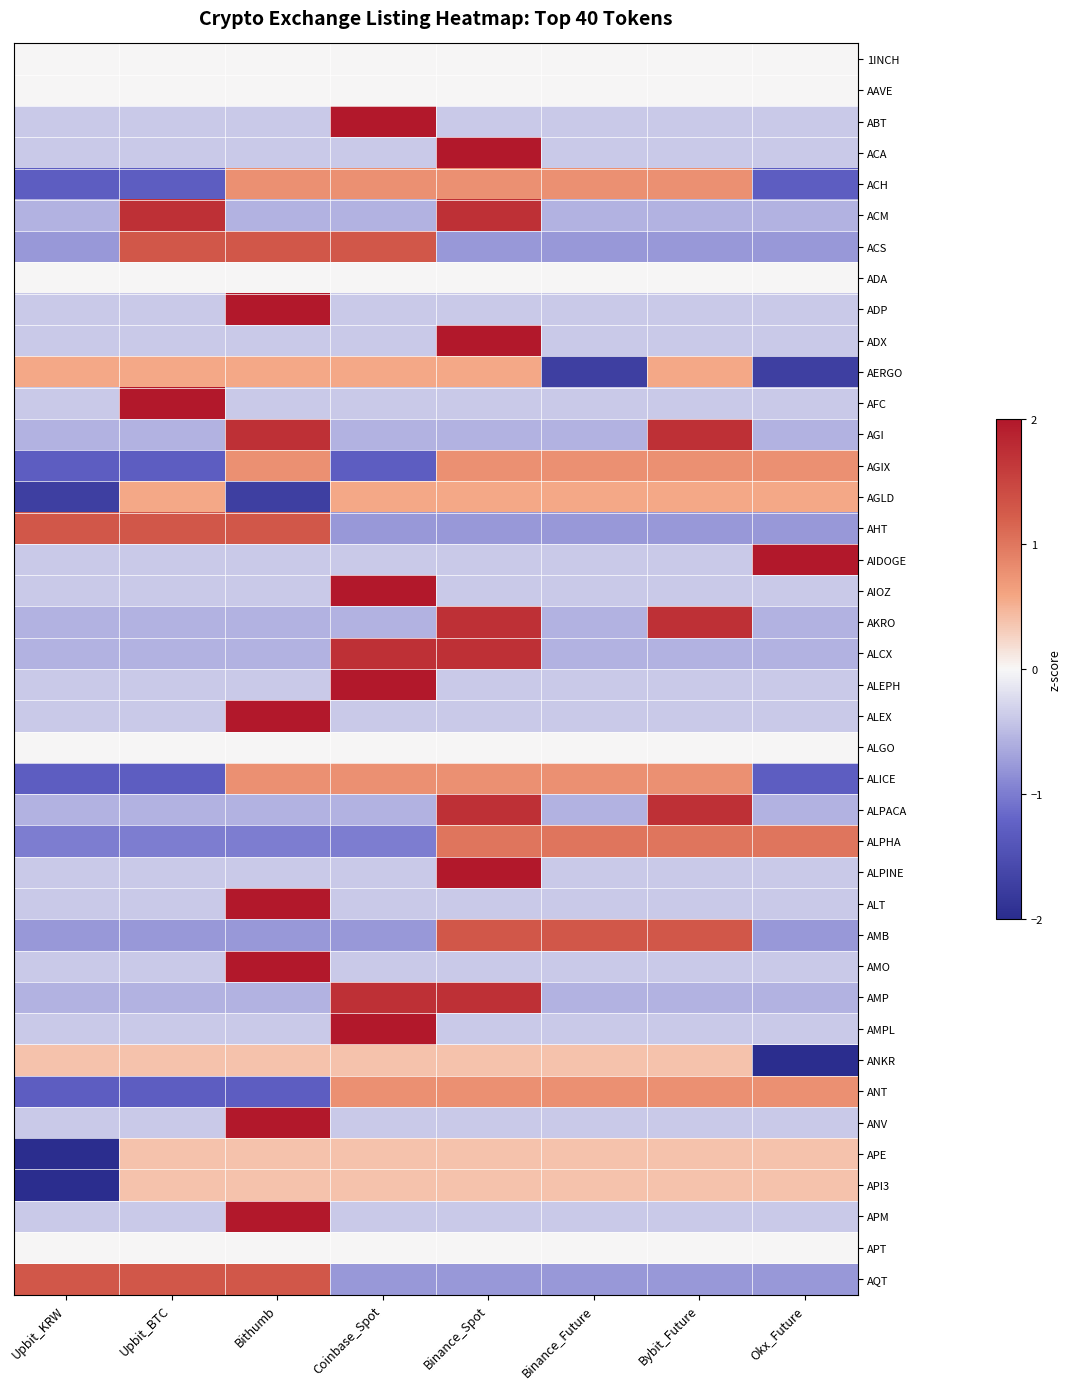

Reading left to right, what are all the values shown in this chart?

1INCH: Upbit_KRW=0.0	Upbit_BTC=0.0	Bithumb=0.0	Coinbase_Spot=0.0	Binance_Spot=0.0	Binance_Future=0.0	Bybit_Future=0.0	Okx_Future=0.0
AAVE: Upbit_KRW=0.0	Upbit_BTC=0.0	Bithumb=0.0	Coinbase_Spot=0.0	Binance_Spot=0.0	Binance_Future=0.0	Bybit_Future=0.0	Okx_Future=0.0
ABT: Upbit_KRW=-0.4	Upbit_BTC=-0.4	Bithumb=-0.4	Coinbase_Spot=2.6	Binance_Spot=-0.4	Binance_Future=-0.4	Bybit_Future=-0.4	Okx_Future=-0.4
ACA: Upbit_KRW=-0.4	Upbit_BTC=-0.4	Bithumb=-0.4	Coinbase_Spot=-0.4	Binance_Spot=2.6	Binance_Future=-0.4	Bybit_Future=-0.4	Okx_Future=-0.4
ACH: Upbit_KRW=-1.3	Upbit_BTC=-1.3	Bithumb=0.8	Coinbase_Spot=0.8	Binance_Spot=0.8	Binance_Future=0.8	Bybit_Future=0.8	Okx_Future=-1.3
ACM: Upbit_KRW=-0.6	Upbit_BTC=1.7	Bithumb=-0.6	Coinbase_Spot=-0.6	Binance_Spot=1.7	Binance_Future=-0.6	Bybit_Future=-0.6	Okx_Future=-0.6
ACS: Upbit_KRW=-0.8	Upbit_BTC=1.3	Bithumb=1.3	Coinbase_Spot=1.3	Binance_Spot=-0.8	Binance_Future=-0.8	Bybit_Future=-0.8	Okx_Future=-0.8
ADA: Upbit_KRW=0.0	Upbit_BTC=0.0	Bithumb=0.0	Coinbase_Spot=0.0	Binance_Spot=0.0	Binance_Future=0.0	Bybit_Future=0.0	Okx_Future=0.0
ADP: Upbit_KRW=-0.4	Upbit_BTC=-0.4	Bithumb=2.6	Coinbase_Spot=-0.4	Binance_Spot=-0.4	Binance_Future=-0.4	Bybit_Future=-0.4	Okx_Future=-0.4
ADX: Upbit_KRW=-0.4	Upbit_BTC=-0.4	Bithumb=-0.4	Coinbase_Spot=-0.4	Binance_Spot=2.6	Binance_Future=-0.4	Bybit_Future=-0.4	Okx_Future=-0.4
AERGO: Upbit_KRW=0.6	Upbit_BTC=0.6	Bithumb=0.6	Coinbase_Spot=0.6	Binance_Spot=0.6	Binance_Future=-1.7	Bybit_Future=0.6	Okx_Future=-1.7
AFC: Upbit_KRW=-0.4	Upbit_BTC=2.6	Bithumb=-0.4	Coinbase_Spot=-0.4	Binance_Spot=-0.4	Binance_Future=-0.4	Bybit_Future=-0.4	Okx_Future=-0.4
AGI: Upbit_KRW=-0.6	Upbit_BTC=-0.6	Bithumb=1.7	Coinbase_Spot=-0.6	Binance_Spot=-0.6	Binance_Future=-0.6	Bybit_Future=1.7	Okx_Future=-0.6
AGIX: Upbit_KRW=-1.3	Upbit_BTC=-1.3	Bithumb=0.8	Coinbase_Spot=-1.3	Binance_Spot=0.8	Binance_Future=0.8	Bybit_Future=0.8	Okx_Future=0.8
AGLD: Upbit_KRW=-1.7	Upbit_BTC=0.6	Bithumb=-1.7	Coinbase_Spot=0.6	Binance_Spot=0.6	Binance_Future=0.6	Bybit_Future=0.6	Okx_Future=0.6
AHT: Upbit_KRW=1.3	Upbit_BTC=1.3	Bithumb=1.3	Coinbase_Spot=-0.8	Binance_Spot=-0.8	Binance_Future=-0.8	Bybit_Future=-0.8	Okx_Future=-0.8
AIDOGE: Upbit_KRW=-0.4	Upbit_BTC=-0.4	Bithumb=-0.4	Coinbase_Spot=-0.4	Binance_Spot=-0.4	Binance_Future=-0.4	Bybit_Future=-0.4	Okx_Future=2.6
AIOZ: Upbit_KRW=-0.4	Upbit_BTC=-0.4	Bithumb=-0.4	Coinbase_Spot=2.6	Binance_Spot=-0.4	Binance_Future=-0.4	Bybit_Future=-0.4	Okx_Future=-0.4
AKRO: Upbit_KRW=-0.6	Upbit_BTC=-0.6	Bithumb=-0.6	Coinbase_Spot=-0.6	Binance_Spot=1.7	Binance_Future=-0.6	Bybit_Future=1.7	Okx_Future=-0.6
ALCX: Upbit_KRW=-0.6	Upbit_BTC=-0.6	Bithumb=-0.6	Coinbase_Spot=1.7	Binance_Spot=1.7	Binance_Future=-0.6	Bybit_Future=-0.6	Okx_Future=-0.6
ALEPH: Upbit_KRW=-0.4	Upbit_BTC=-0.4	Bithumb=-0.4	Coinbase_Spot=2.6	Binance_Spot=-0.4	Binance_Future=-0.4	Bybit_Future=-0.4	Okx_Future=-0.4
ALEX: Upbit_KRW=-0.4	Upbit_BTC=-0.4	Bithumb=2.6	Coinbase_Spot=-0.4	Binance_Spot=-0.4	Binance_Future=-0.4	Bybit_Future=-0.4	Okx_Future=-0.4
ALGO: Upbit_KRW=0.0	Upbit_BTC=0.0	Bithumb=0.0	Coinbase_Spot=0.0	Binance_Spot=0.0	Binance_Future=0.0	Bybit_Future=0.0	Okx_Future=0.0
ALICE: Upbit_KRW=-1.3	Upbit_BTC=-1.3	Bithumb=0.8	Coinbase_Spot=0.8	Binance_Spot=0.8	Binance_Future=0.8	Bybit_Future=0.8	Okx_Future=-1.3
ALPACA: Upbit_KRW=-0.6	Upbit_BTC=-0.6	Bithumb=-0.6	Coinbase_Spot=-0.6	Binance_Spot=1.7	Binance_Future=-0.6	Bybit_Future=1.7	Okx_Future=-0.6
ALPHA: Upbit_KRW=-1.0	Upbit_BTC=-1.0	Bithumb=-1.0	Coinbase_Spot=-1.0	Binance_Spot=1.0	Binance_Future=1.0	Bybit_Future=1.0	Okx_Future=1.0
ALPINE: Upbit_KRW=-0.4	Upbit_BTC=-0.4	Bithumb=-0.4	Coinbase_Spot=-0.4	Binance_Spot=2.6	Binance_Future=-0.4	Bybit_Future=-0.4	Okx_Future=-0.4
ALT: Upbit_KRW=-0.4	Upbit_BTC=-0.4	Bithumb=2.6	Coinbase_Spot=-0.4	Binance_Spot=-0.4	Binance_Future=-0.4	Bybit_Future=-0.4	Okx_Future=-0.4
AMB: Upbit_KRW=-0.8	Upbit_BTC=-0.8	Bithumb=-0.8	Coinbase_Spot=-0.8	Binance_Spot=1.3	Binance_Future=1.3	Bybit_Future=1.3	Okx_Future=-0.8
AMO: Upbit_KRW=-0.4	Upbit_BTC=-0.4	Bithumb=2.6	Coinbase_Spot=-0.4	Binance_Spot=-0.4	Binance_Future=-0.4	Bybit_Future=-0.4	Okx_Future=-0.4
AMP: Upbit_KRW=-0.6	Upbit_BTC=-0.6	Bithumb=-0.6	Coinbase_Spot=1.7	Binance_Spot=1.7	Binance_Future=-0.6	Bybit_Future=-0.6	Okx_Future=-0.6
AMPL: Upbit_KRW=-0.4	Upbit_BTC=-0.4	Bithumb=-0.4	Coinbase_Spot=2.6	Binance_Spot=-0.4	Binance_Future=-0.4	Bybit_Future=-0.4	Okx_Future=-0.4
ANKR: Upbit_KRW=0.4	Upbit_BTC=0.4	Bithumb=0.4	Coinbase_Spot=0.4	Binance_Spot=0.4	Binance_Future=0.4	Bybit_Future=0.4	Okx_Future=-2.6
ANT: Upbit_KRW=-1.3	Upbit_BTC=-1.3	Bithumb=-1.3	Coinbase_Spot=0.8	Binance_Spot=0.8	Binance_Future=0.8	Bybit_Future=0.8	Okx_Future=0.8
ANV: Upbit_KRW=-0.4	Upbit_BTC=-0.4	Bithumb=2.6	Coinbase_Spot=-0.4	Binance_Spot=-0.4	Binance_Future=-0.4	Bybit_Future=-0.4	Okx_Future=-0.4
APE: Upbit_KRW=-2.6	Upbit_BTC=0.4	Bithumb=0.4	Coinbase_Spot=0.4	Binance_Spot=0.4	Binance_Future=0.4	Bybit_Future=0.4	Okx_Future=0.4
API3: Upbit_KRW=-2.6	Upbit_BTC=0.4	Bithumb=0.4	Coinbase_Spot=0.4	Binance_Spot=0.4	Binance_Future=0.4	Bybit_Future=0.4	Okx_Future=0.4
APM: Upbit_KRW=-0.4	Upbit_BTC=-0.4	Bithumb=2.6	Coinbase_Spot=-0.4	Binance_Spot=-0.4	Binance_Future=-0.4	Bybit_Future=-0.4	Okx_Future=-0.4
APT: Upbit_KRW=0.0	Upbit_BTC=0.0	Bithumb=0.0	Coinbase_Spot=0.0	Binance_Spot=0.0	Binance_Future=0.0	Bybit_Future=0.0	Okx_Future=0.0
AQT: Upbit_KRW=1.3	Upbit_BTC=1.3	Bithumb=1.3	Coinbase_Spot=-0.8	Binance_Spot=-0.8	Binance_Future=-0.8	Bybit_Future=-0.8	Okx_Future=-0.8